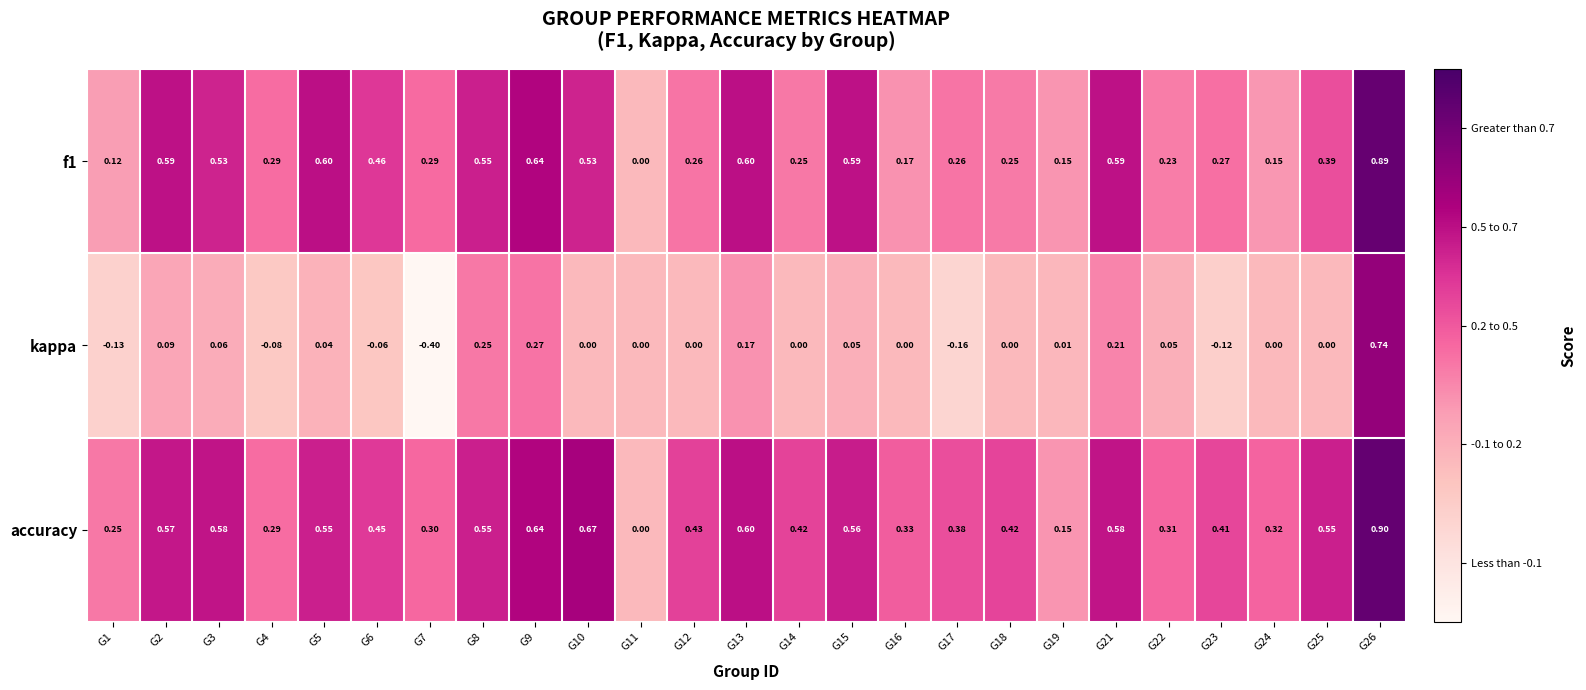

List the series in order of their overall mean, lowest first.

kappa, f1, accuracy